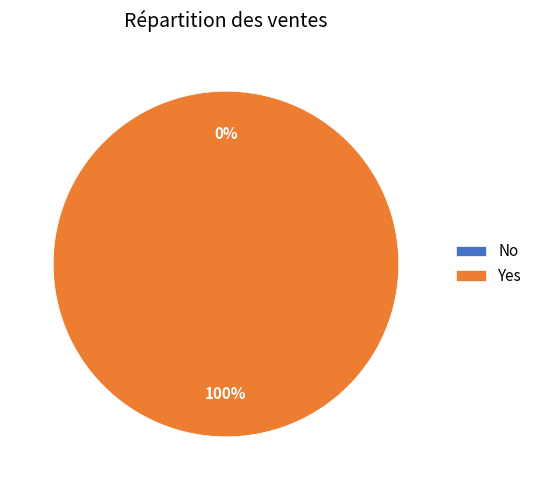

True or false: Yes accounts for 100% of the total.

True